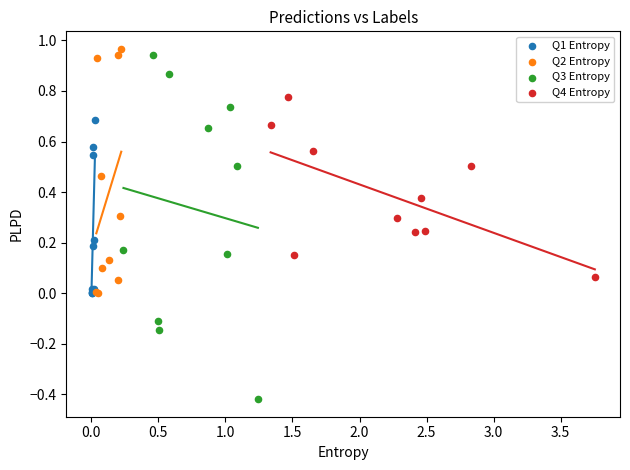

Which series contains the lowest Y value?

Q3 Entropy